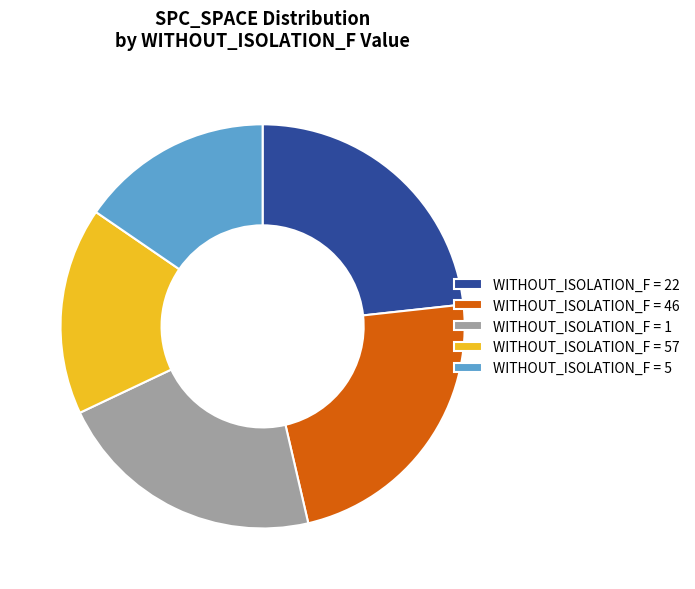

What is the ratio of the value at WITHOUT_ISOLATION_F = 1 to the value at WITHOUT_ISOLATION_F = 57?

1.3